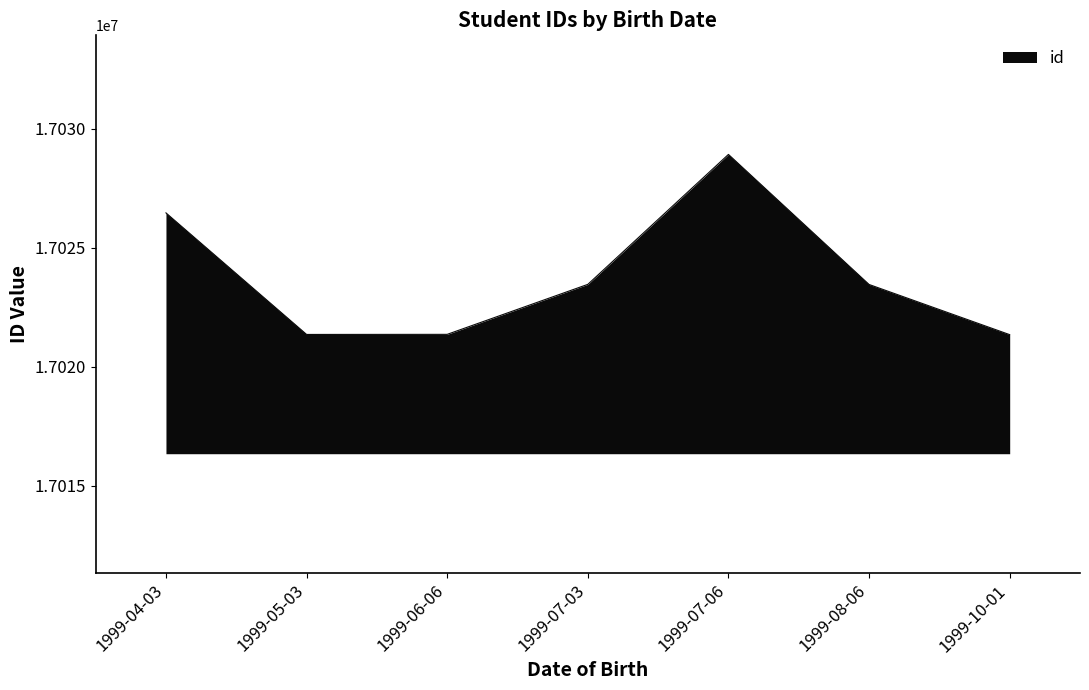

Which label corresponds to the largest value in the chart?

1999-07-06